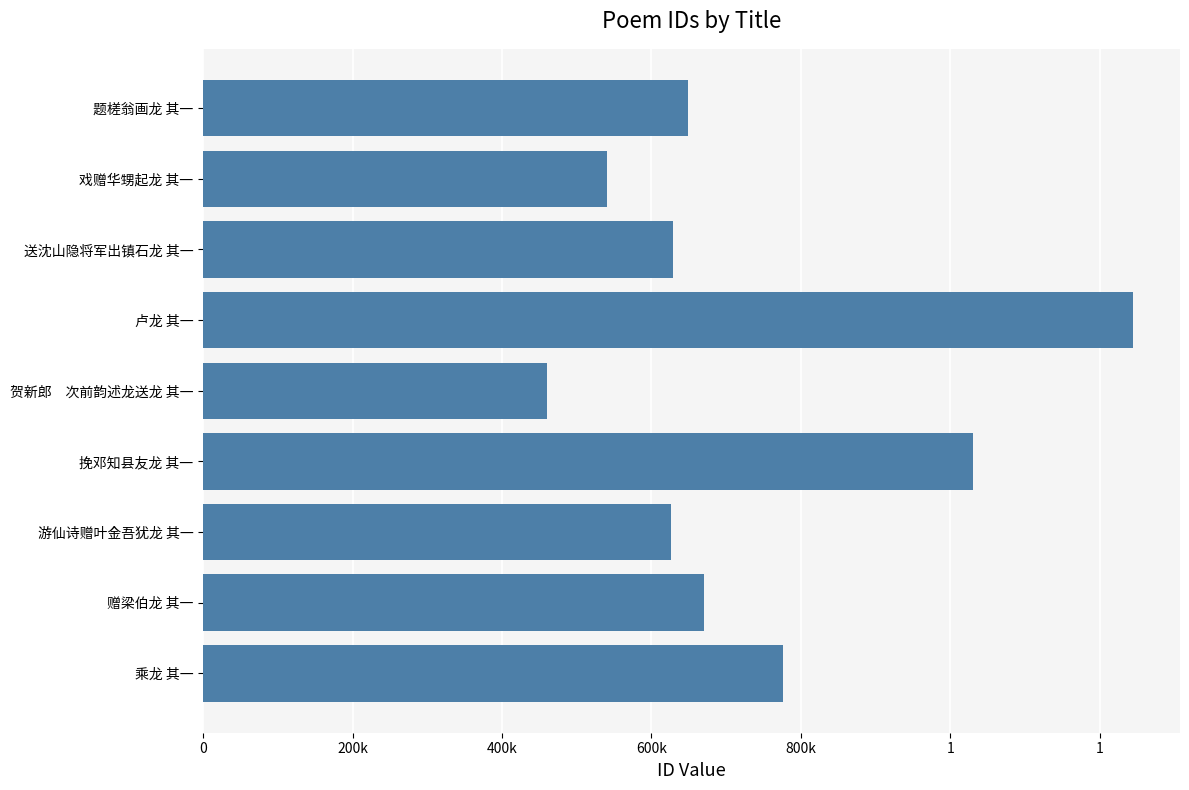

What is the greatest value displayed?

1245400